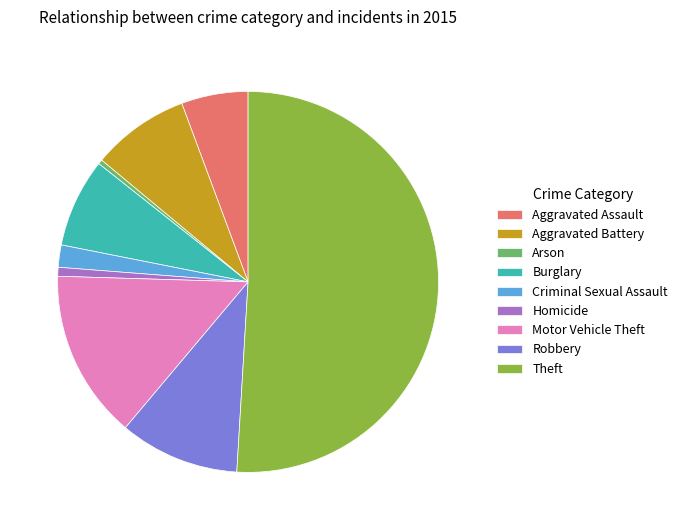

Which category has the biggest portion of the pie?

Theft